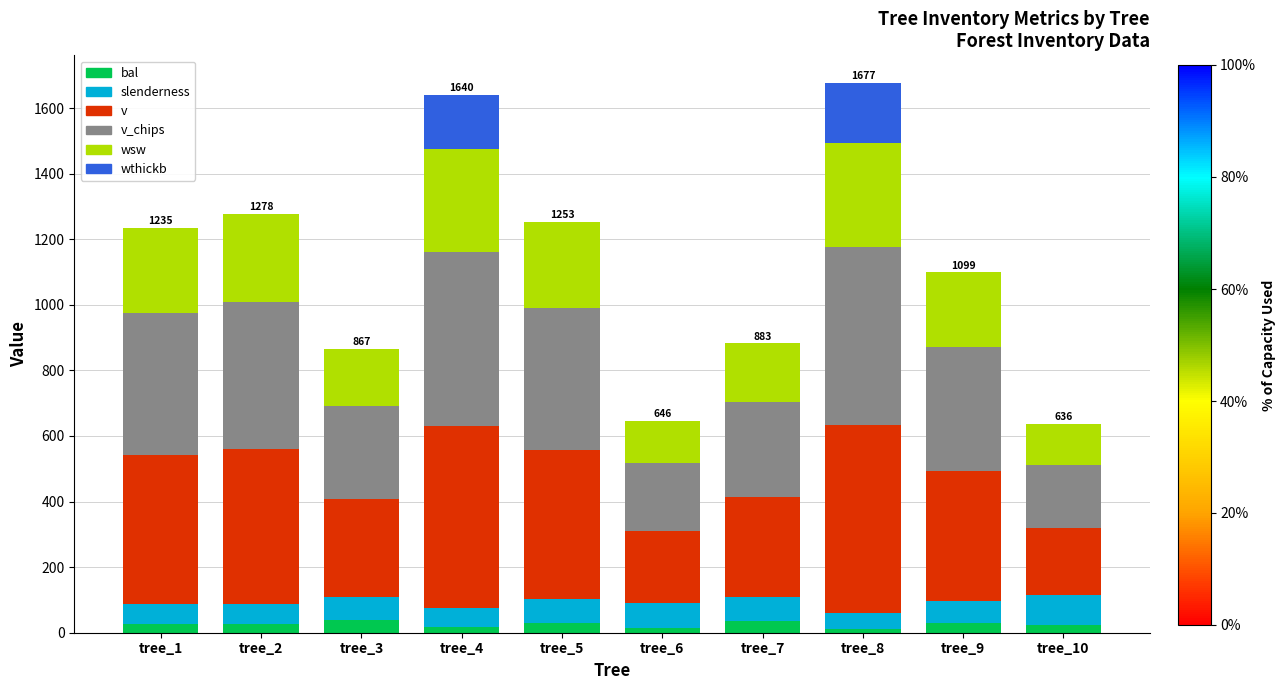

What is the average value of the wthickb series?

34.8